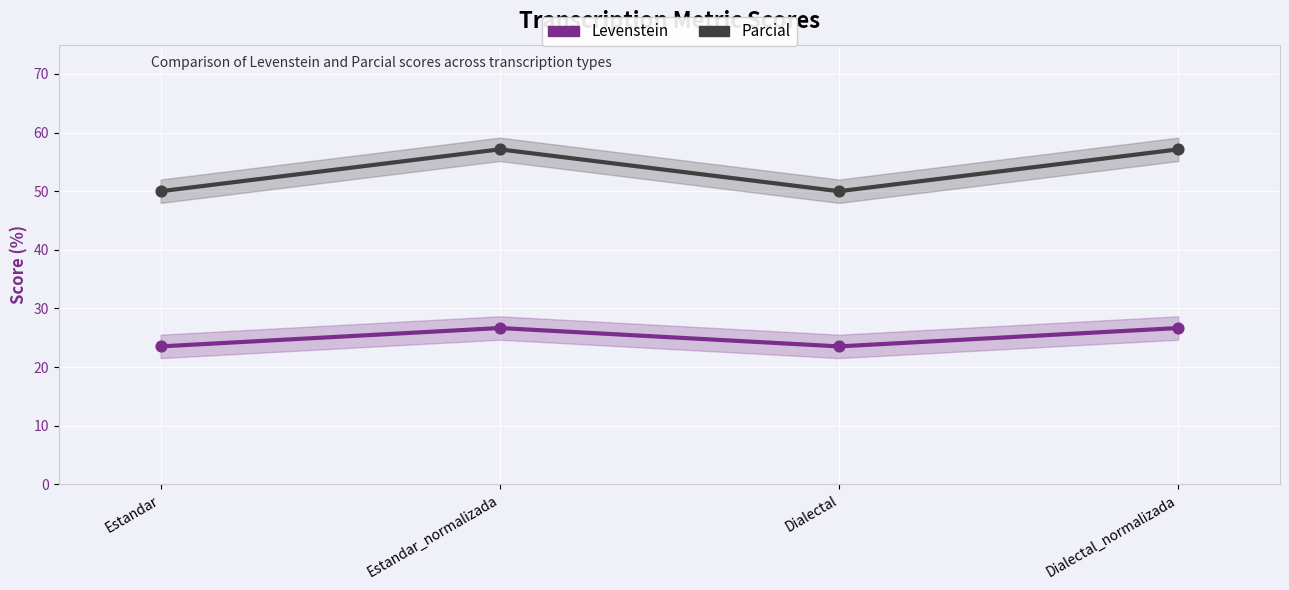

What is the total value across all series at Dialectal?

73.5